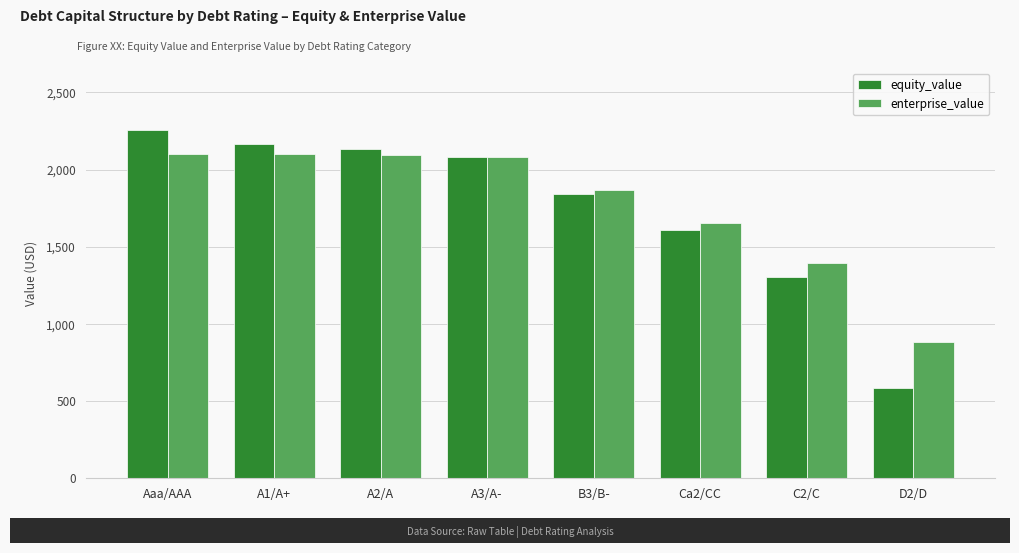

What are all the series names shown in the legend?

equity_value, enterprise_value